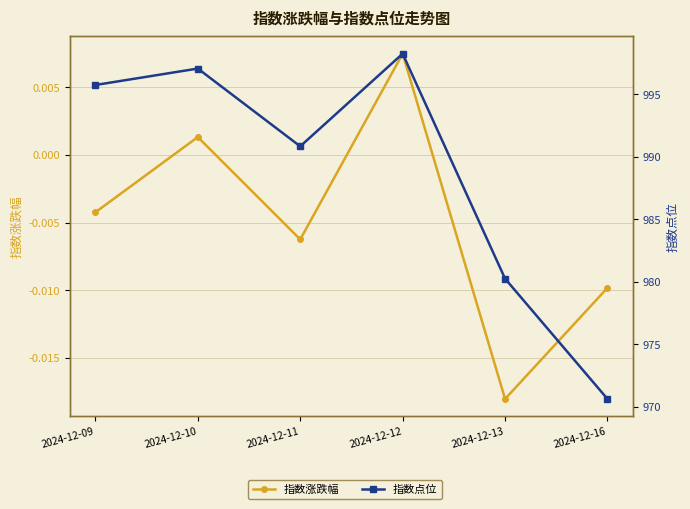

How many series are shown in this chart?

2